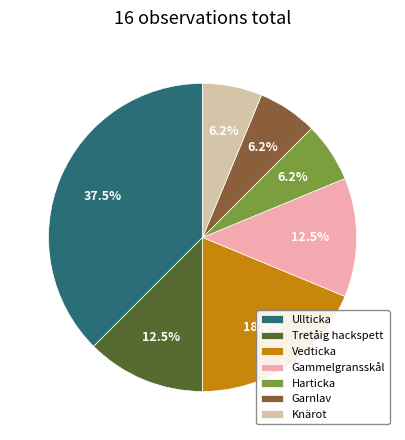

Is it true that Tretåig hackspett is 1% of the pie?

False